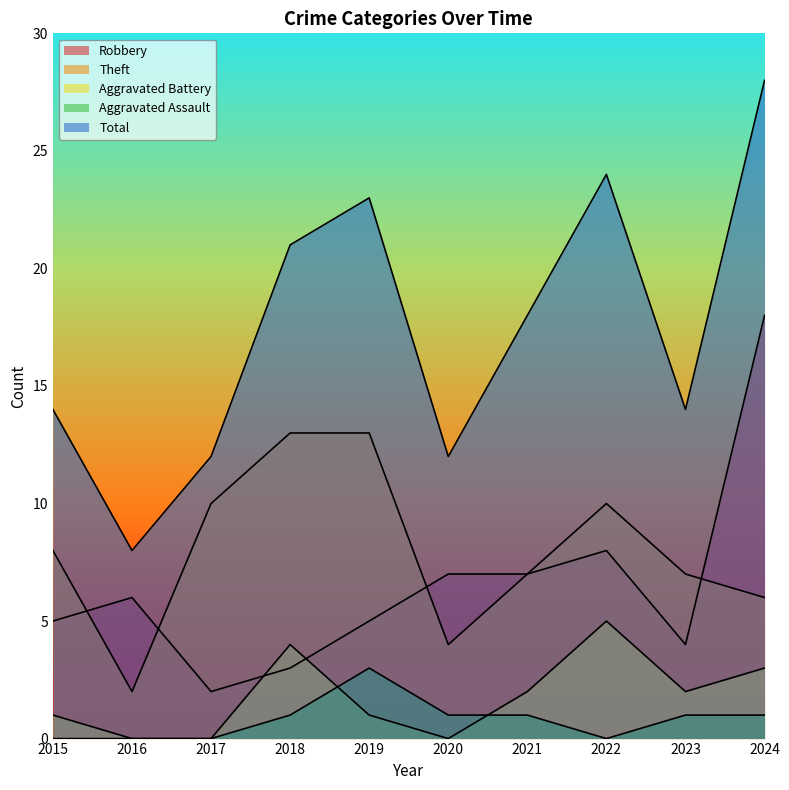

True or false: Theft has a value of 7 at 2021.

True